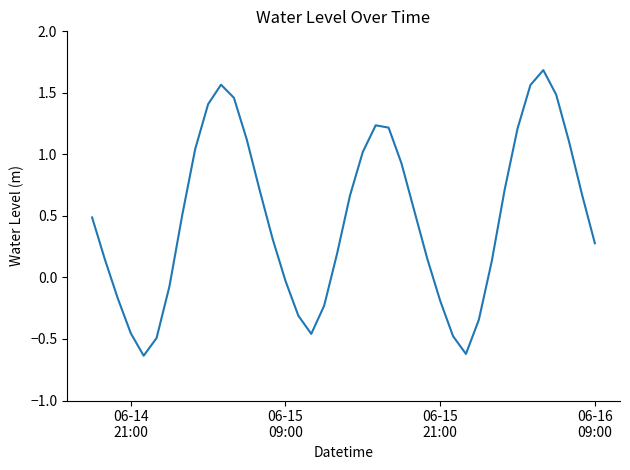

What is the greatest value displayed?

1.7